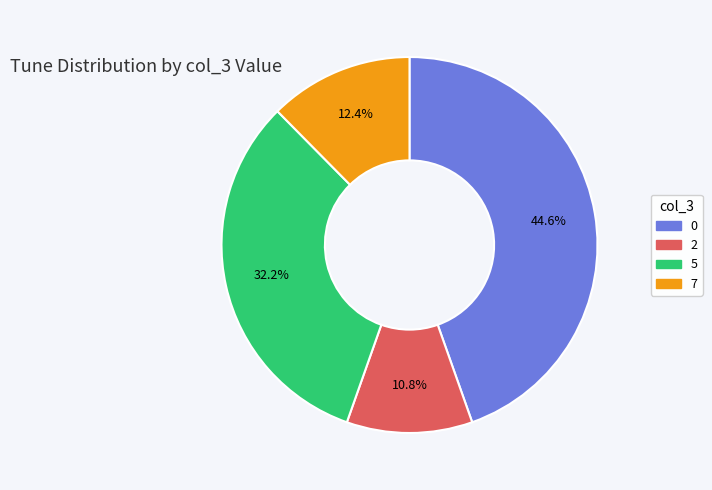

What is the ratio of the value at 2 to the value at 7?

0.9